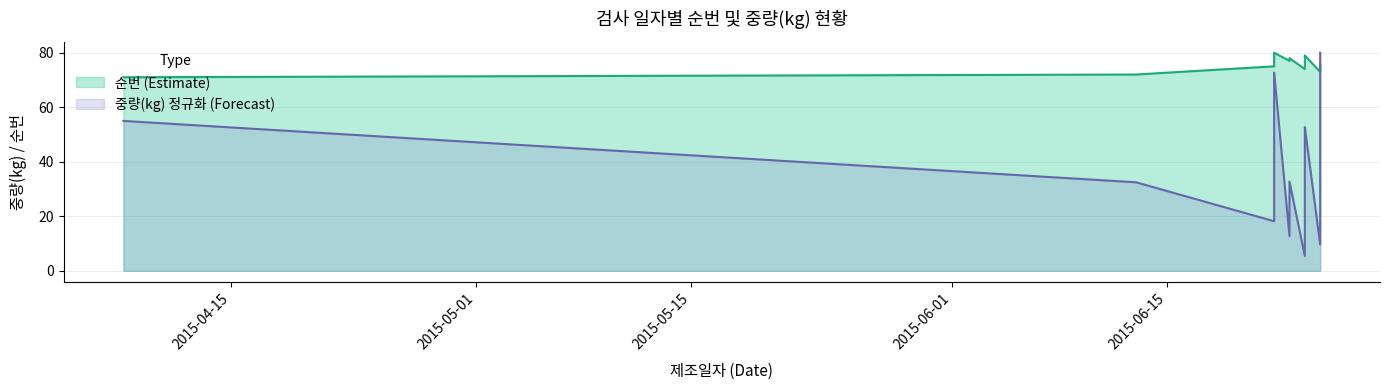

What is the label of the 6th point from the right?

2015-06-23